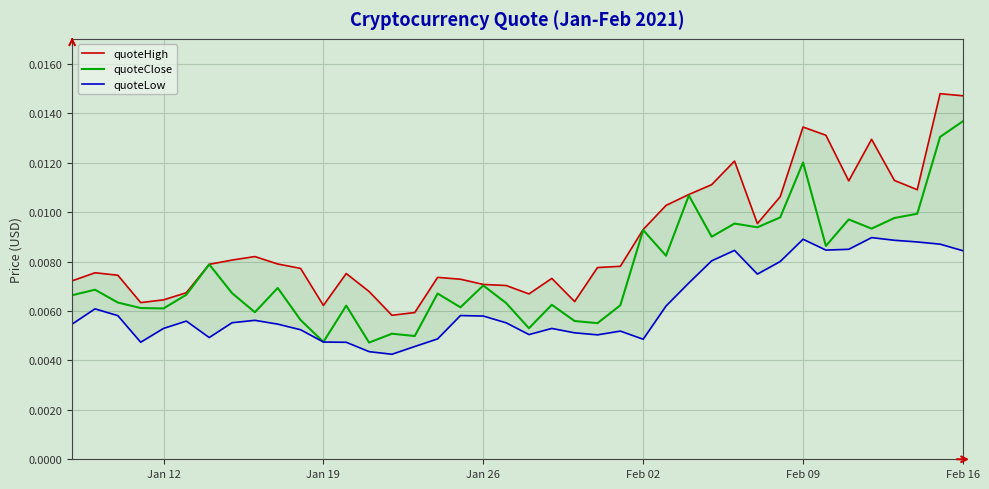

At which label does quoteClose reach its peak?

Feb 16